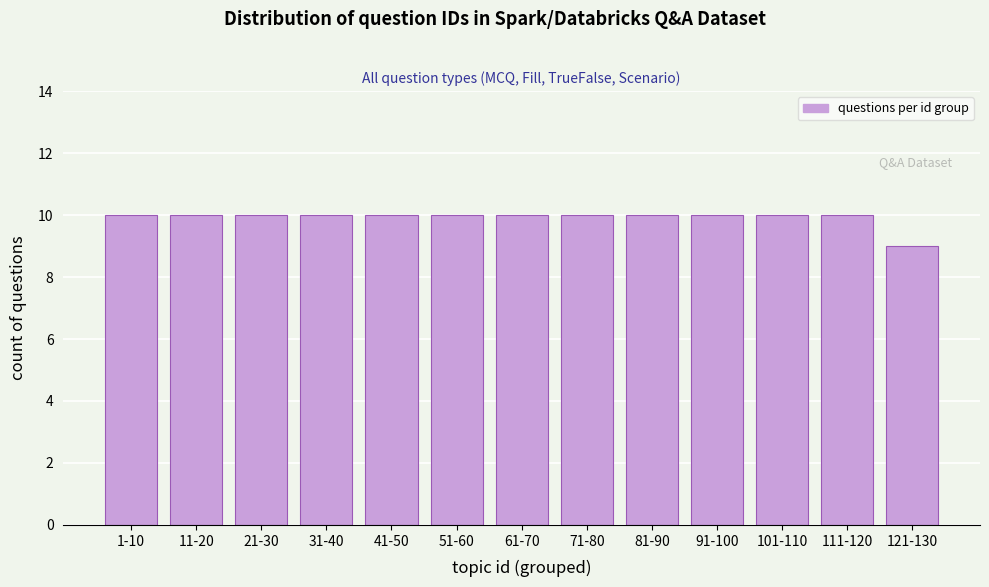

Reading left to right, extract all data points from this chart.

10	10	10	10	10	10	10	10	10	10	10	10	9